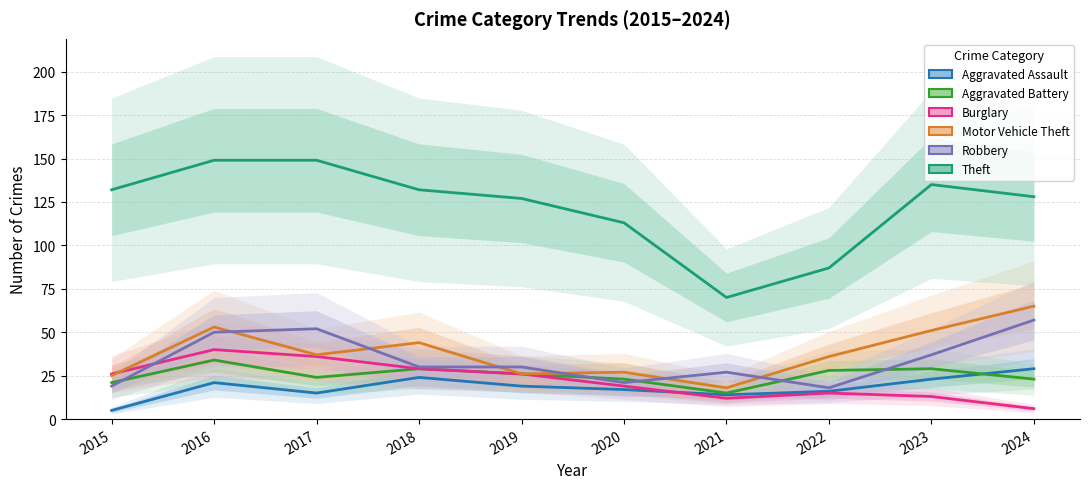

What is the difference between the maximum and minimum values in the Motor Vehicle Theft series?

47